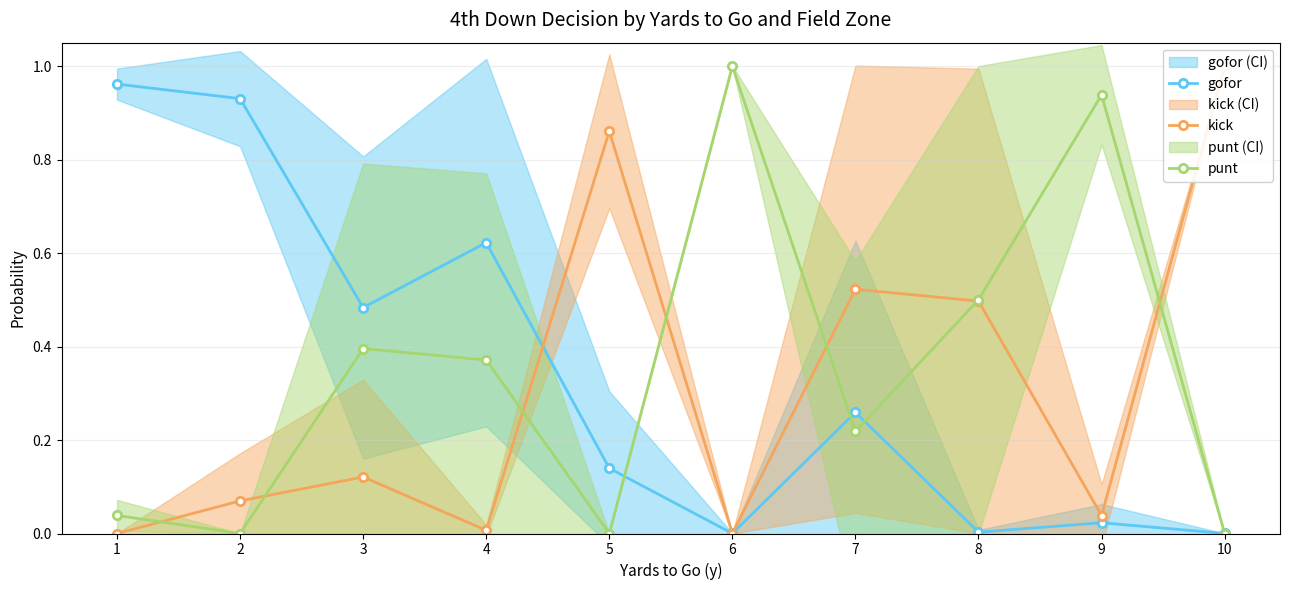

Which category has the highest value in the gofor series?

1